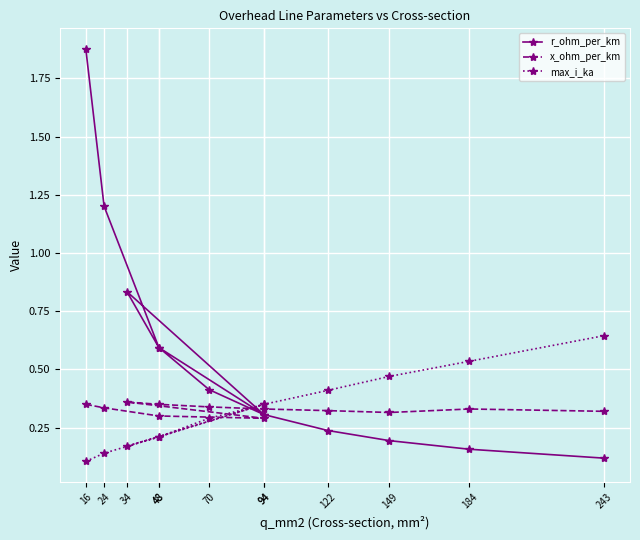

What are all the series names shown in the legend?

r_ohm_per_km, x_ohm_per_km, max_i_ka